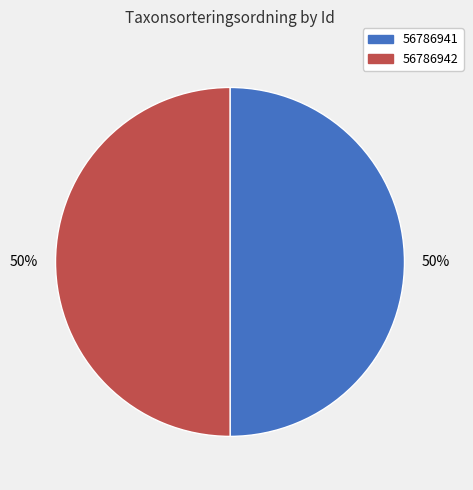

To the nearest percent, what percentage of the pie is 56786941?

50%